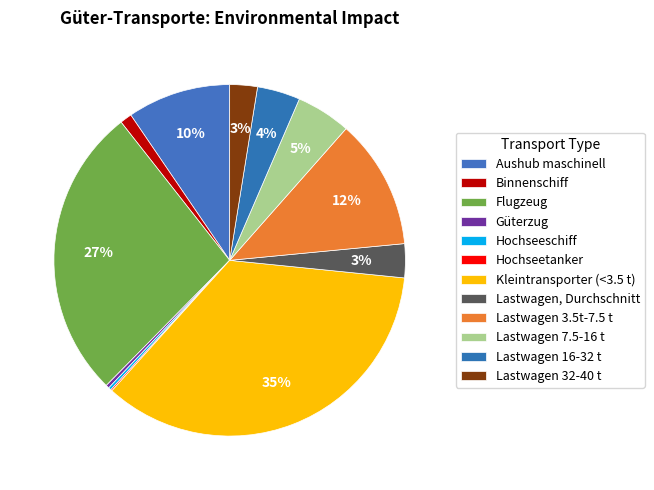

Rank the categories by value from highest to lowest.

Kleintransporter (<3.5 t), Flugzeug, Lastwagen 3.5t-7.5 t, Aushub maschinell, Lastwagen 7.5-16 t, Lastwagen 16-32 t, Lastwagen, Durchschnitt, Lastwagen 32-40 t, Binnenschiff, Güterzug, Hochseeschiff, Hochseetanker